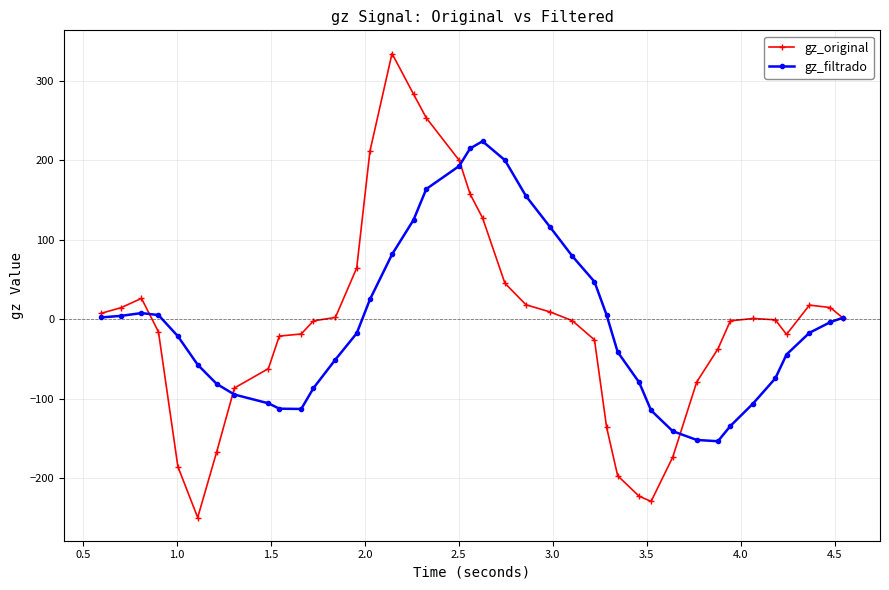

At how many categories does at least one series exceed 244?

3